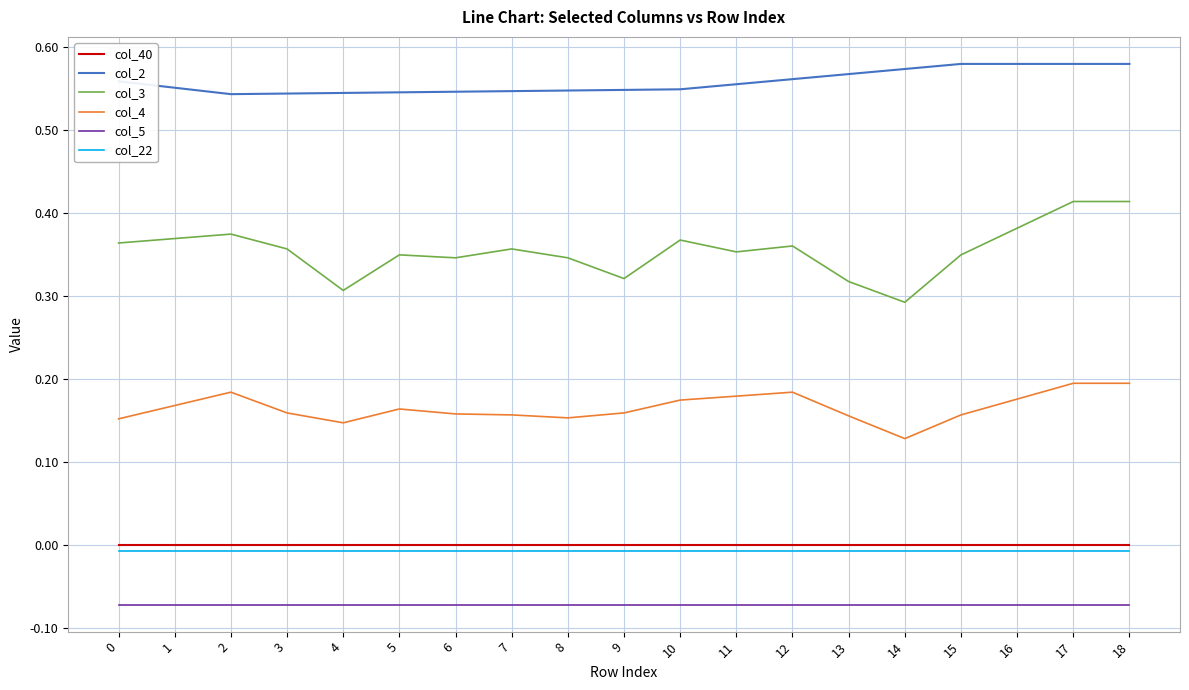

Which series has the largest range (max minus min)?

col_3